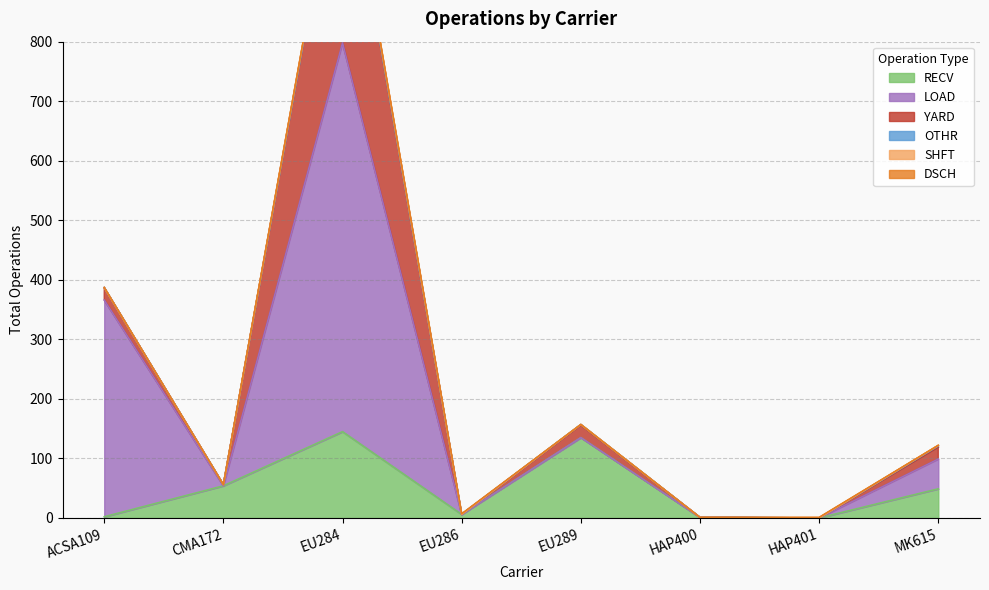

What is the highest value of the LOAD series?

653